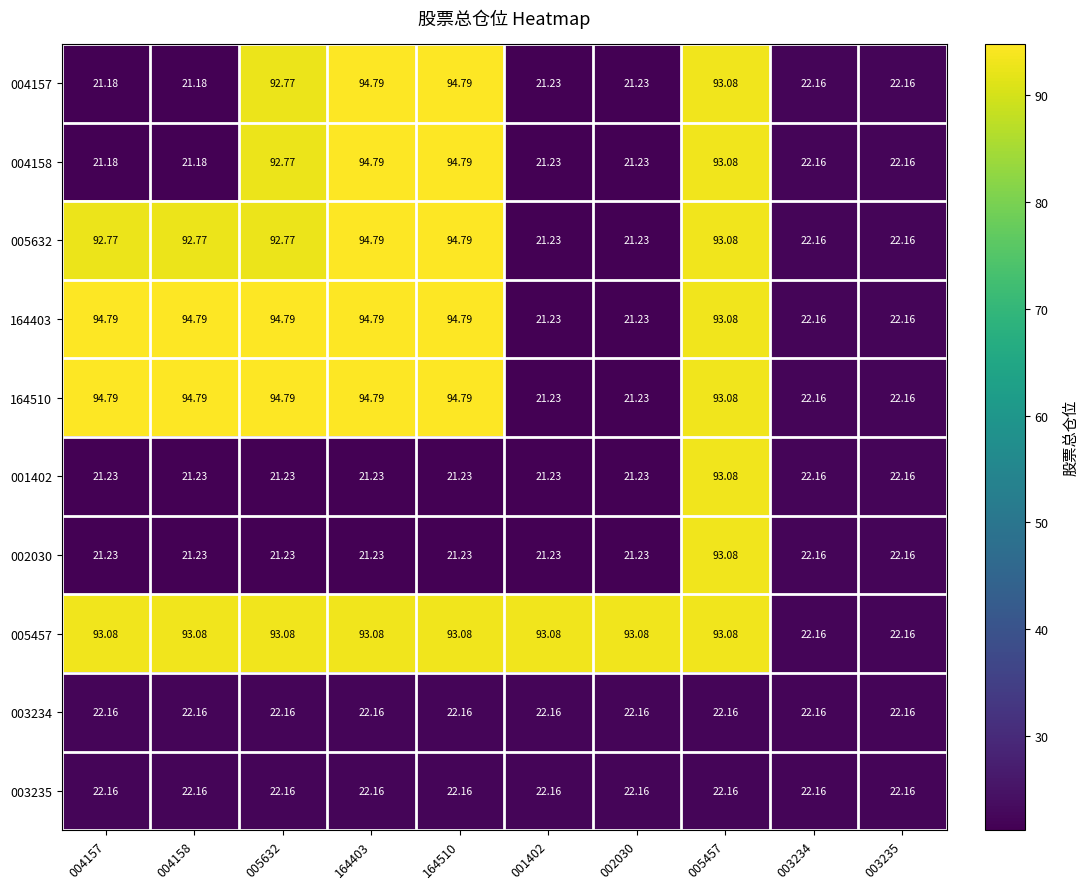

What is the smallest value displayed?

21.2